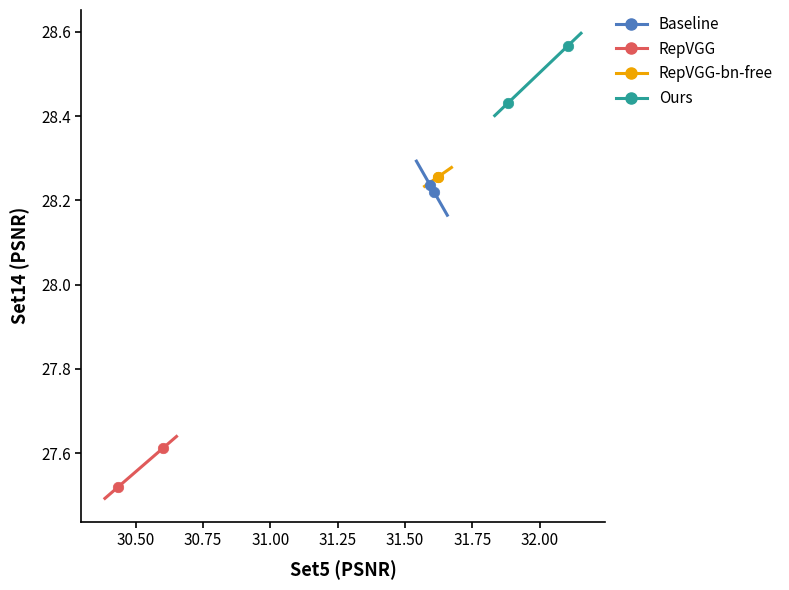

Which series reaches the maximum Y coordinate?

Ours